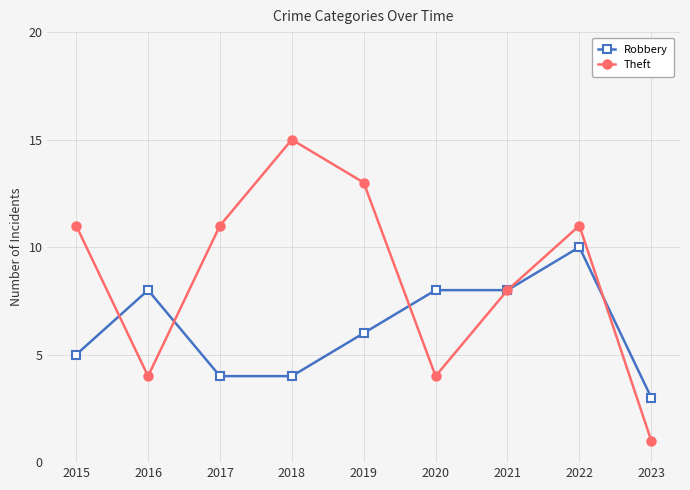

Which series ends up on top after the final intersection of Theft and Robbery?

Robbery